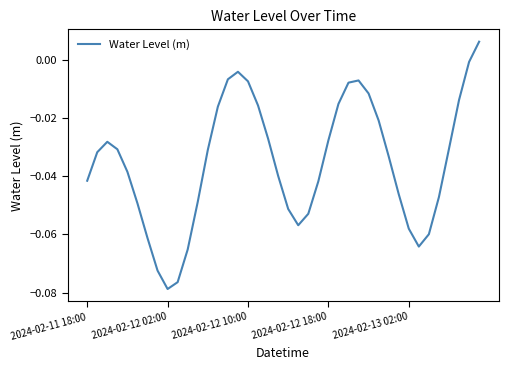

Count the number of data series in this chart.

1